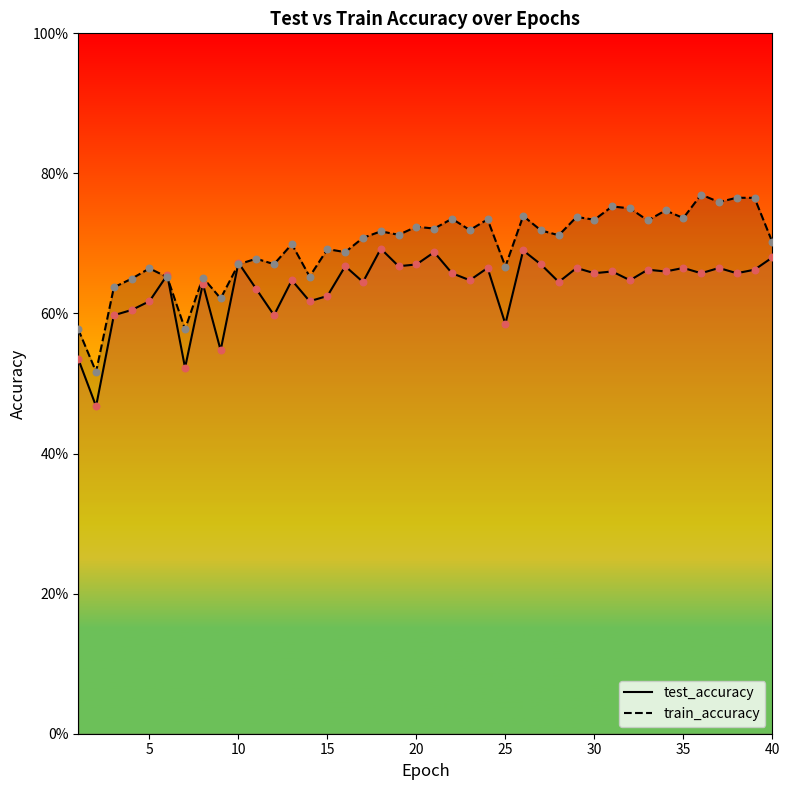

Which series contains the lowest Y value?

test_accuracy